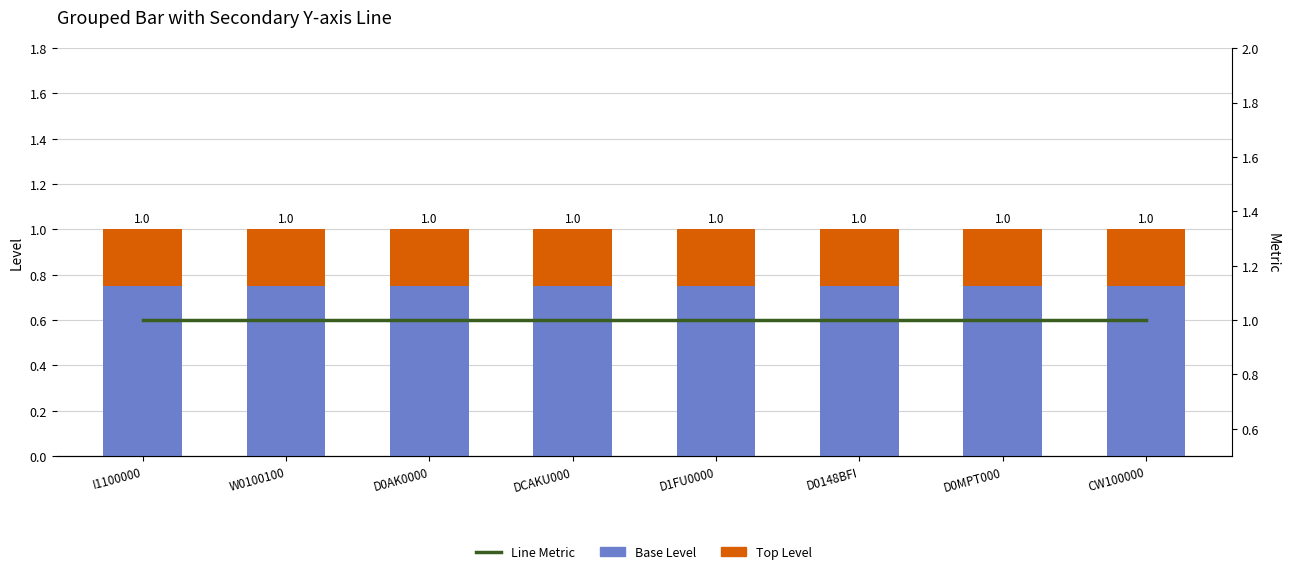

At how many categories does at least one series exceed 0?

8